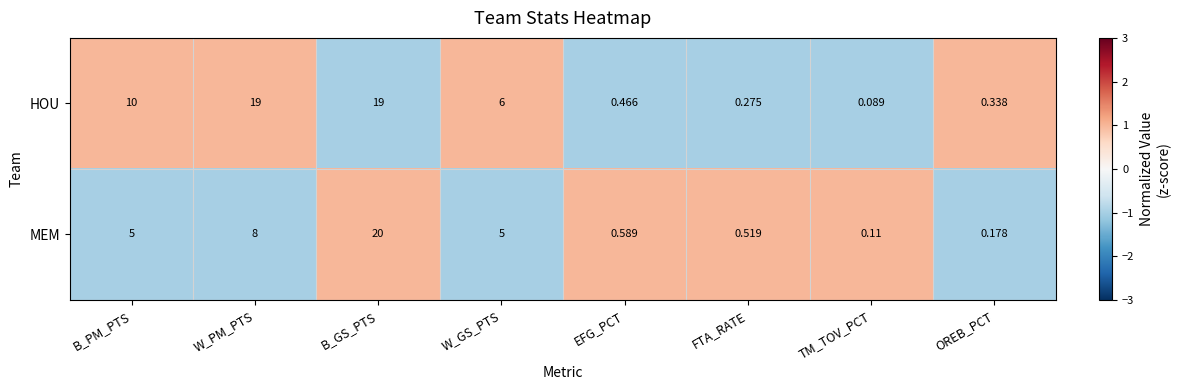

Which series has the widest spread of values?

MEM